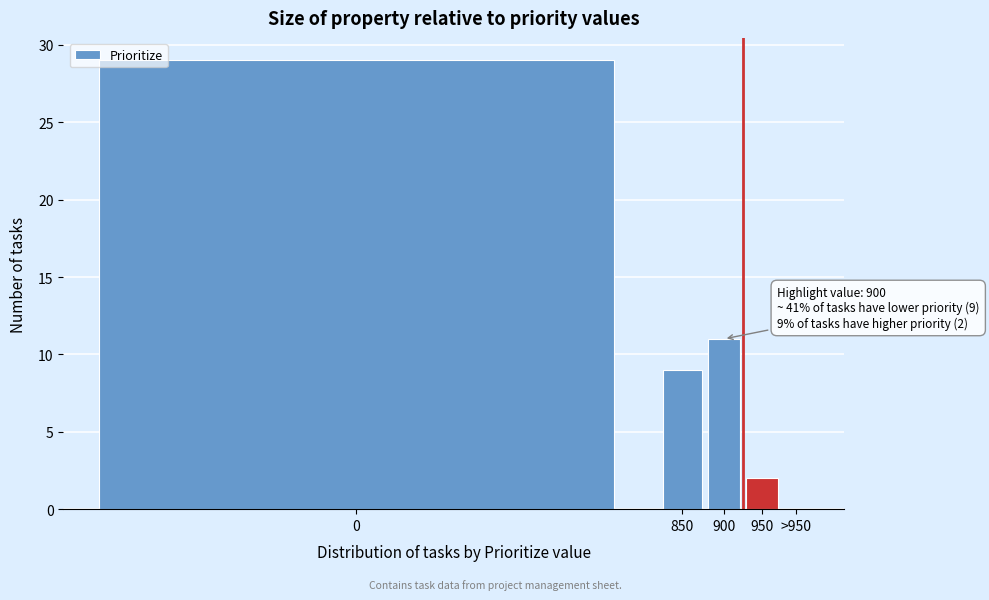

Reading right to left, what are all the values shown in this chart?

>950=0	950=2	900=11	850=9	0=29